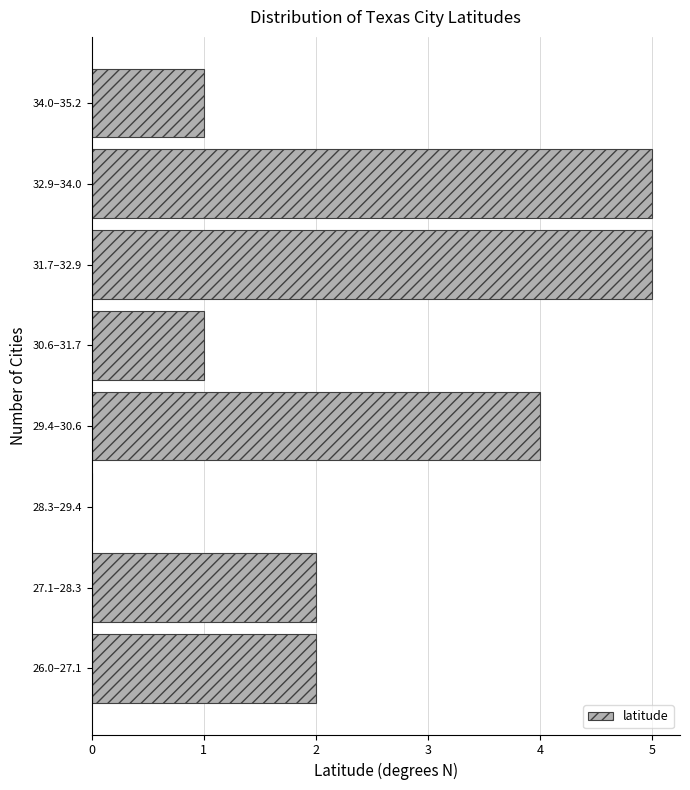

Reading bottom to top, list all the values displayed in this chart.

26.0–27.1=2	27.1–28.3=2	28.3–29.4=0	29.4–30.6=4	30.6–31.7=1	31.7–32.9=5	32.9–34.0=5	34.0–35.2=1